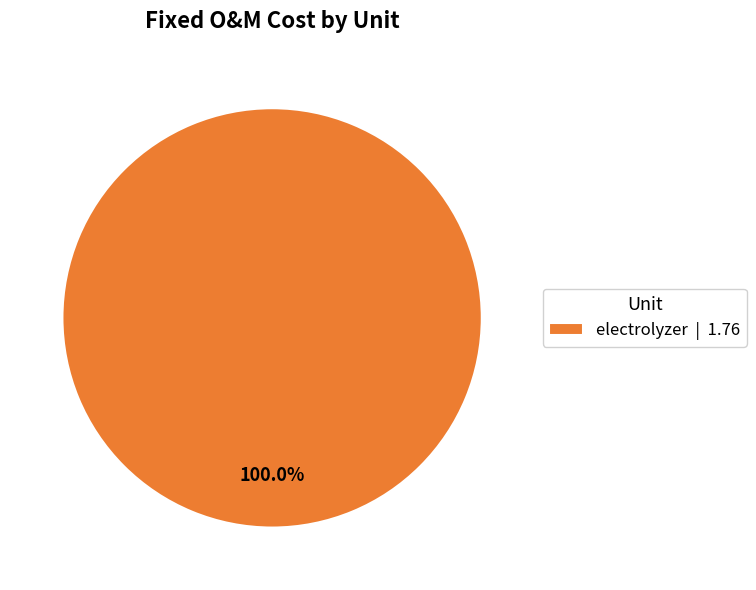

Which slice represents more than half of the pie?

electrolyzer | 1.76